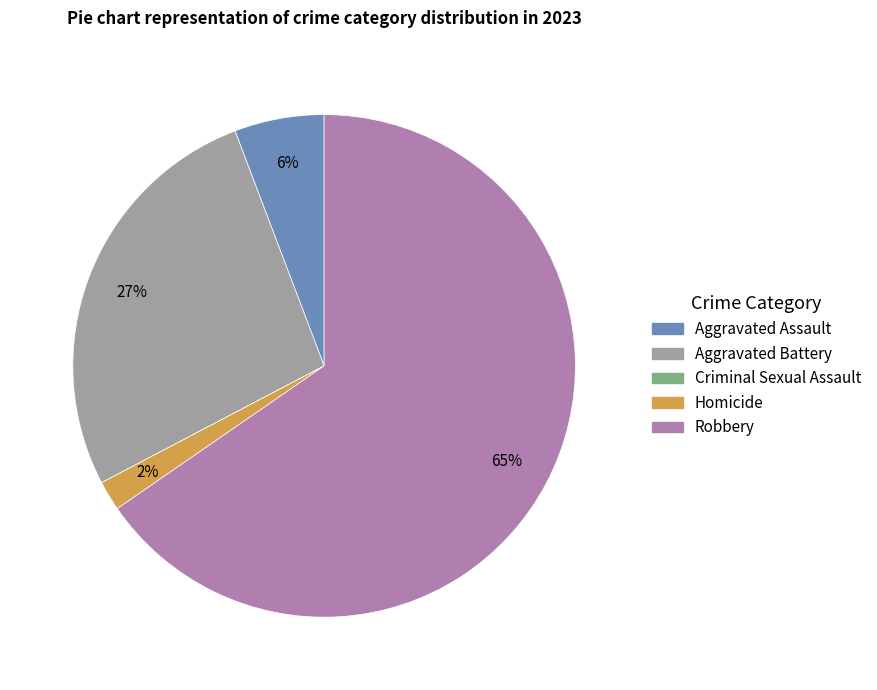

Is there a majority slice in this chart?

Yes